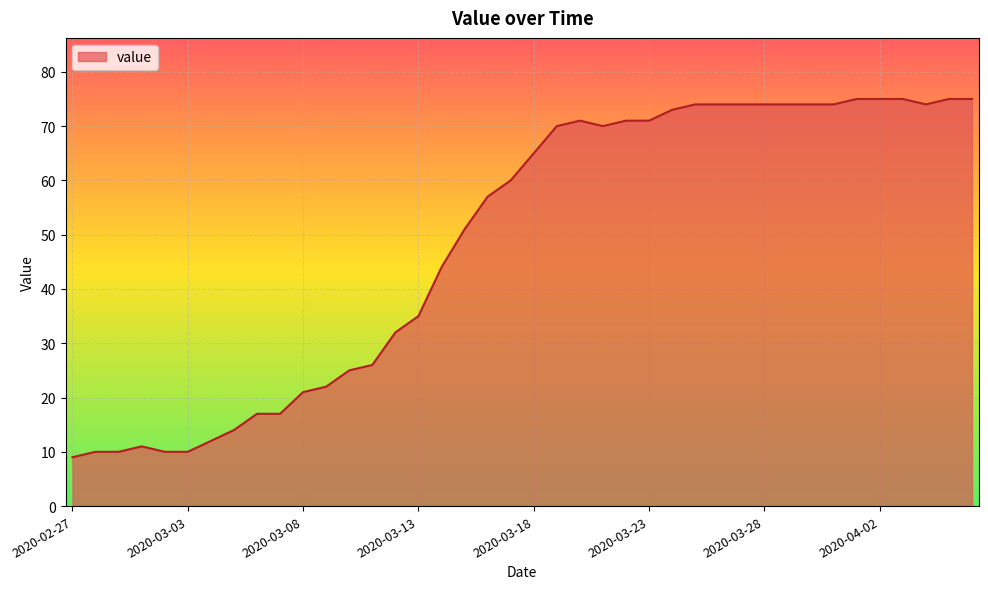

What is the maximum value shown in the chart?

75